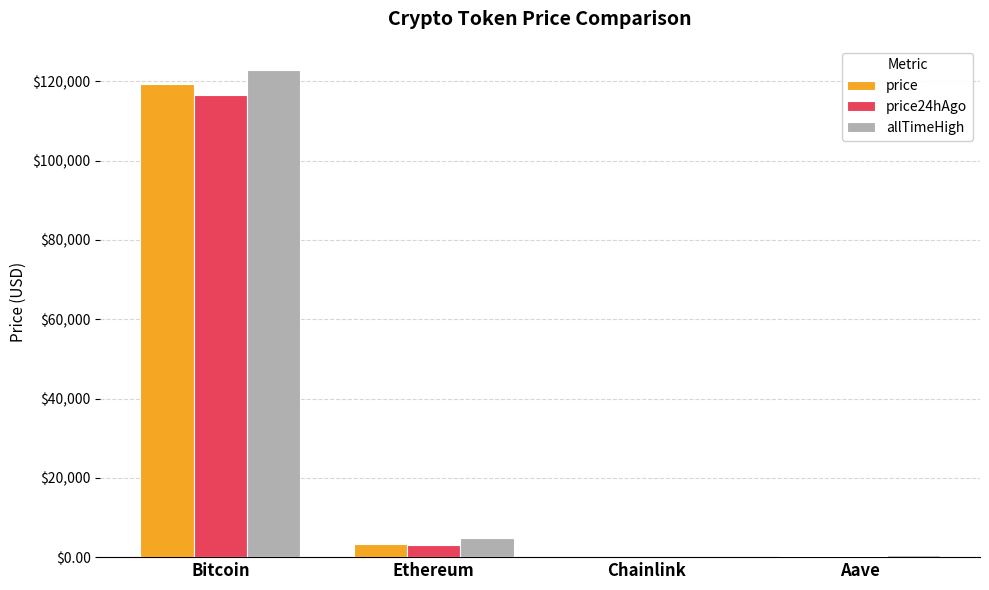

What is the spread (max minus min) of values at Chainlink?

37.1